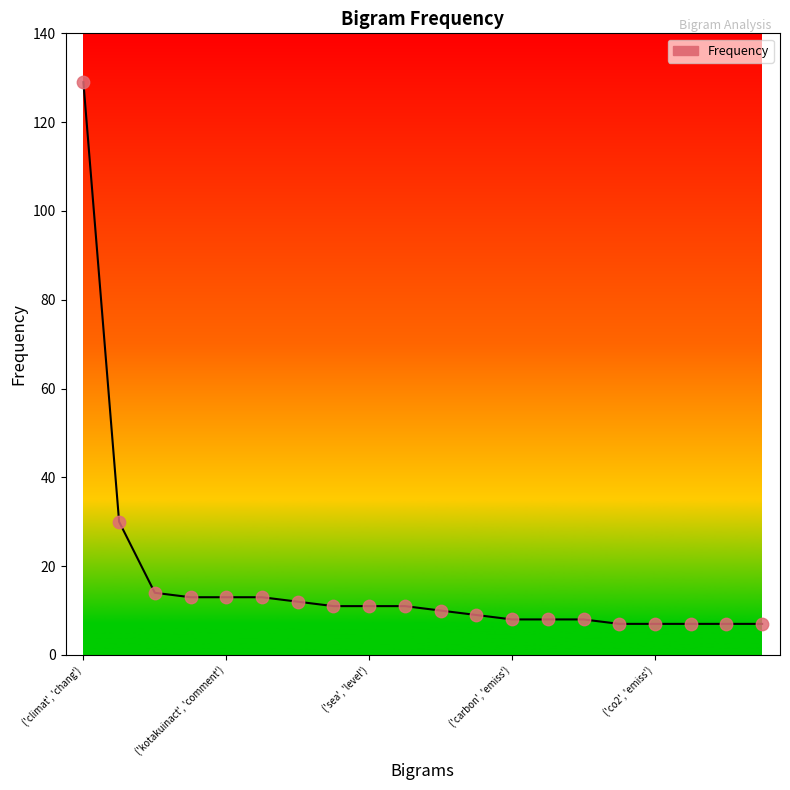

What is the maximum value shown in the chart?

129